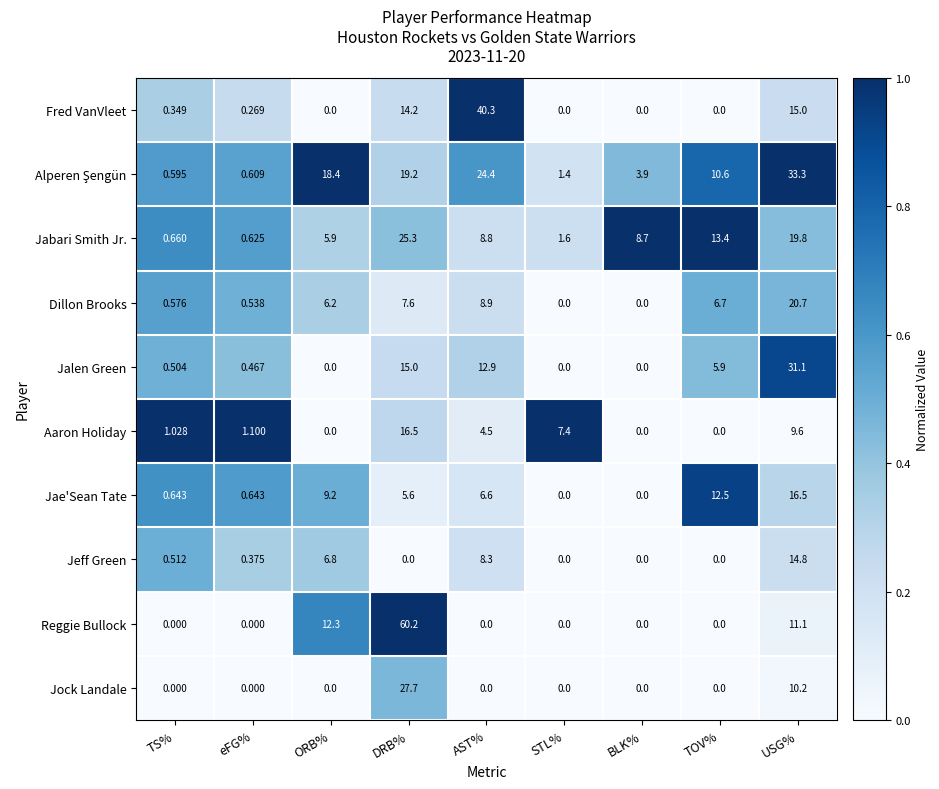

How many data points in Jock Landale are above 0?

2